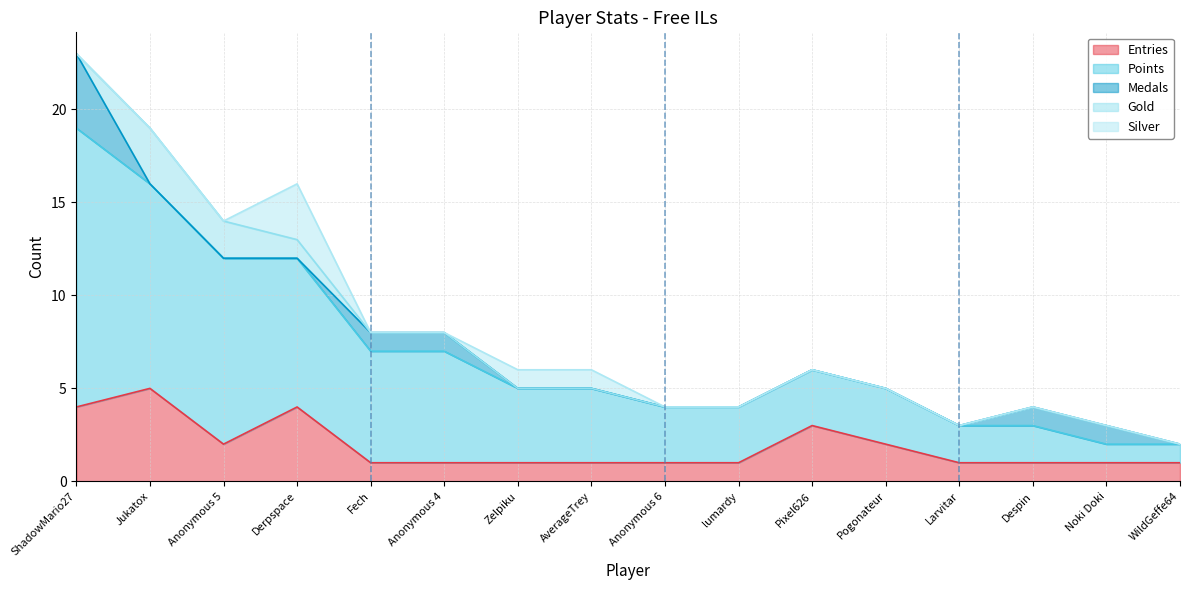

The Entries series shows 3 at Pogonateur. True or false?

False